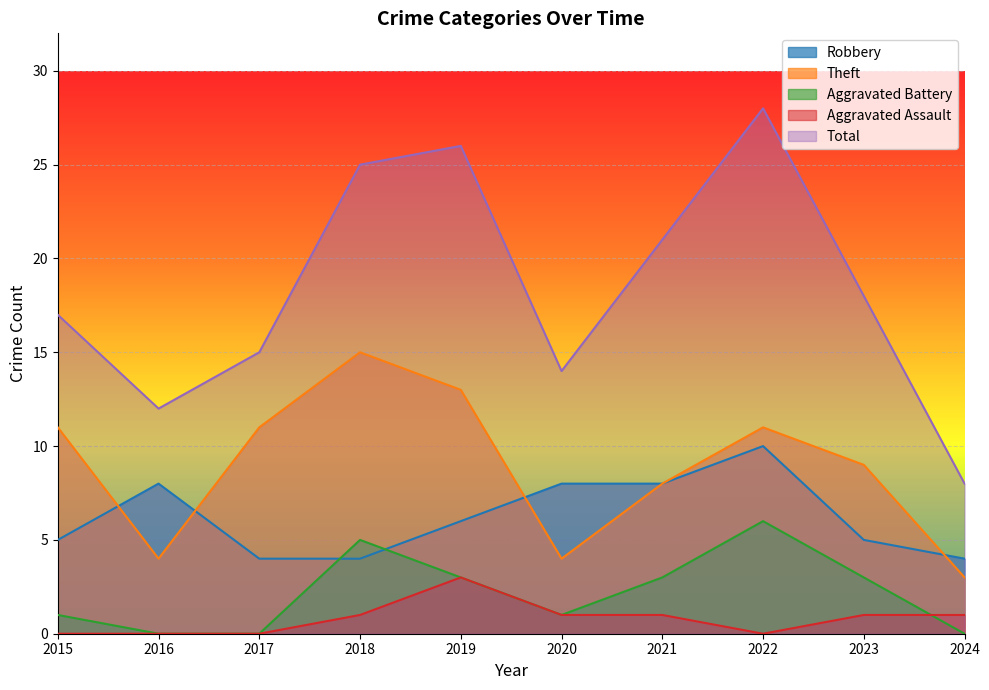

What is the difference between the maximum and minimum values in the Aggravated Battery series?

6